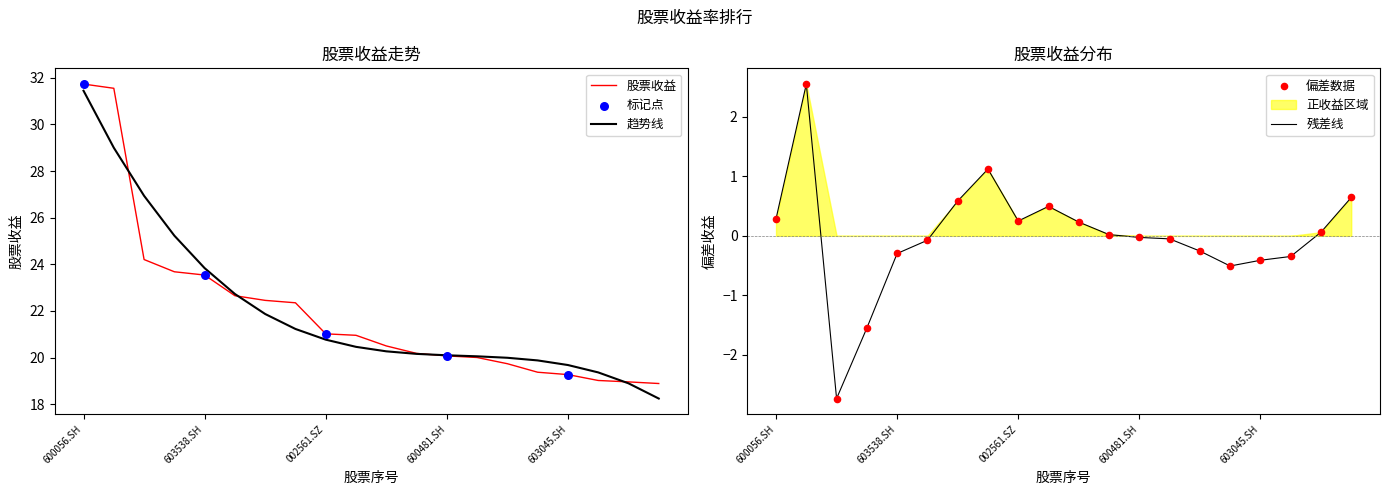

Between 601579.SH and 002100.SZ, which is larger?

601579.SH